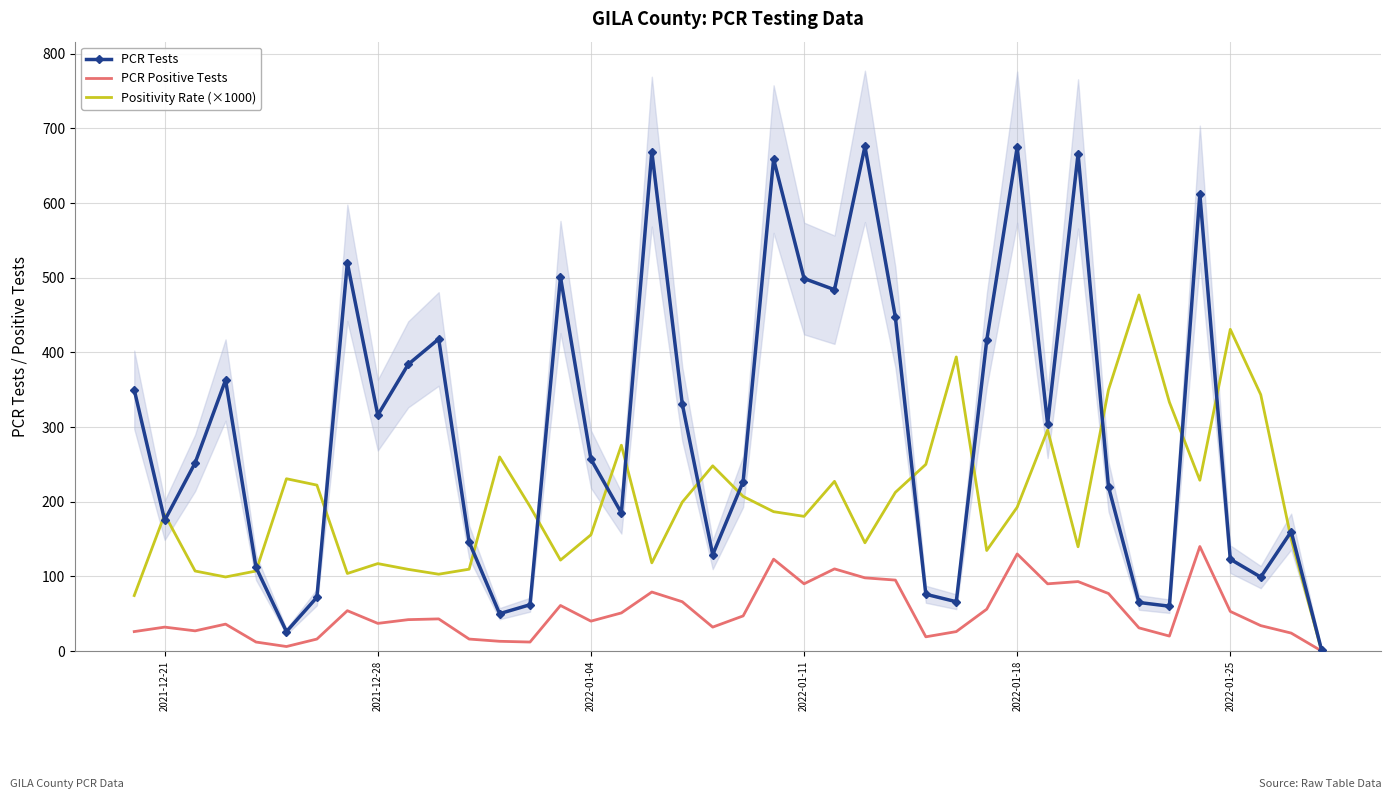

The value of Positivity Rate (×1000) at 2022-01-18 is 192.6. True or false?

True